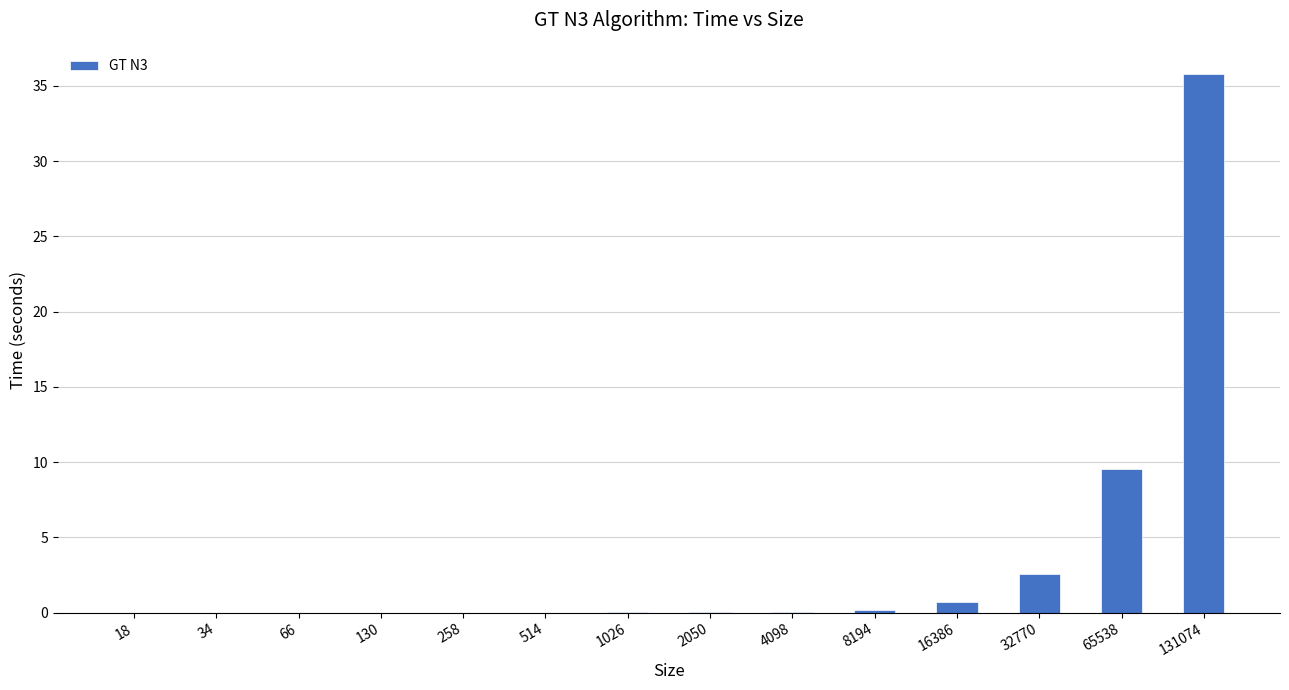

What is the change in value from 66 to 32770?

+2.6